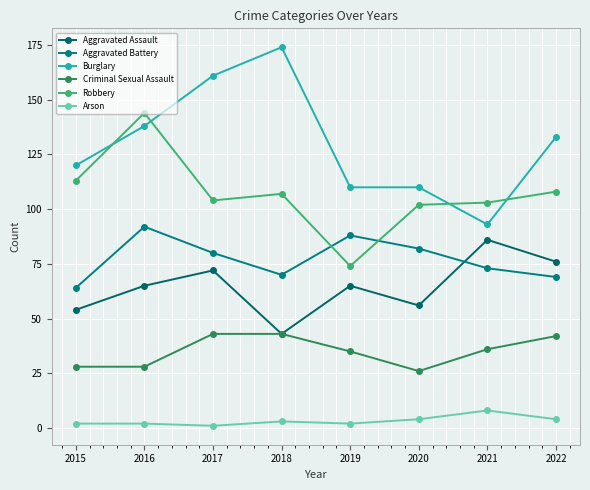

What is the highest value of the Burglary series?

174